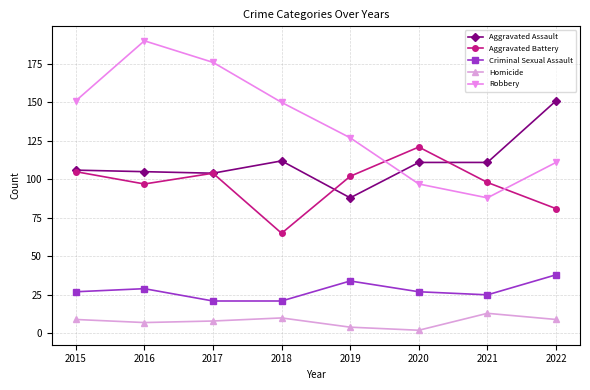

What is the difference between the maximum and minimum values in the Robbery series?

102